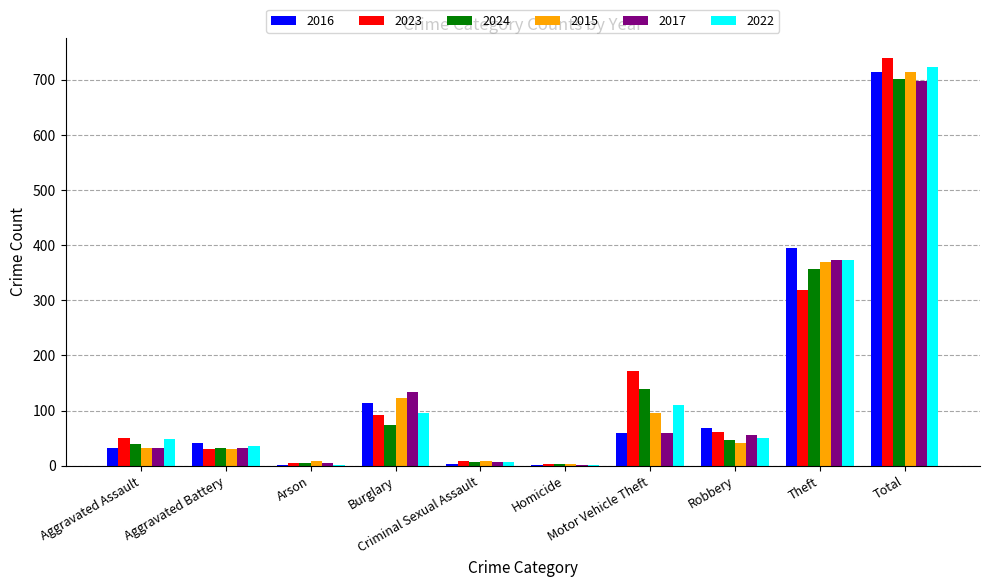

What is the sum of all 2016 values?

1428